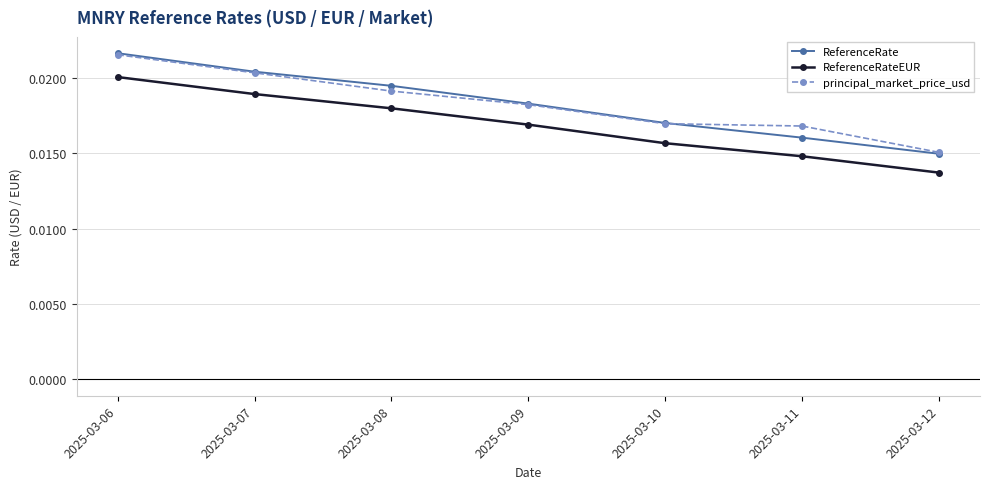

True or false: principal_market_price_usd and ReferenceRateEUR cross at least once.

False